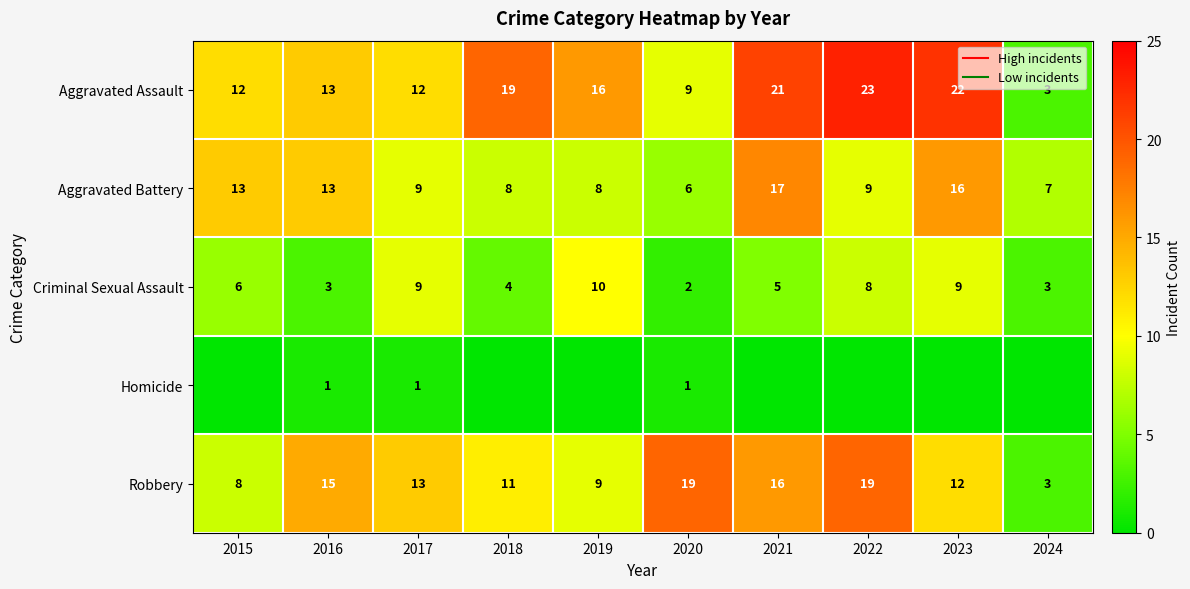

Rank the series at 2021 from lowest to highest value.

Homicide, Criminal Sexual Assault, Robbery, Aggravated Battery, Aggravated Assault